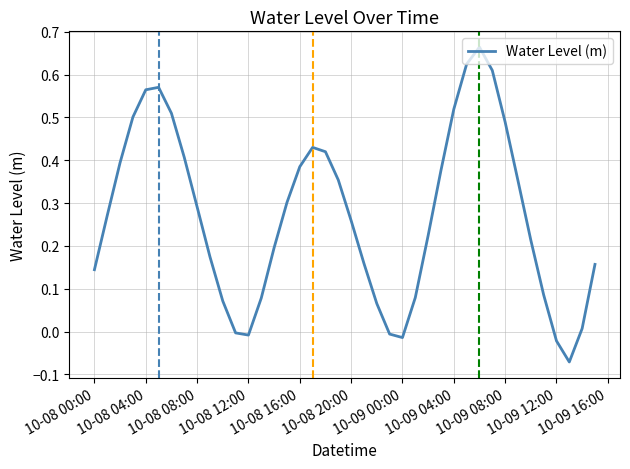

What is the minimum value shown in the chart?

-0.1